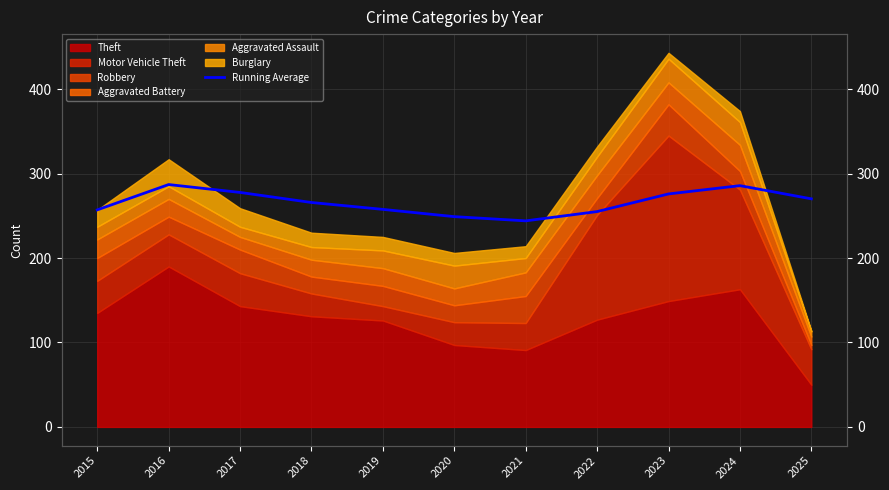

At which label does the data first exceed 265?

2016